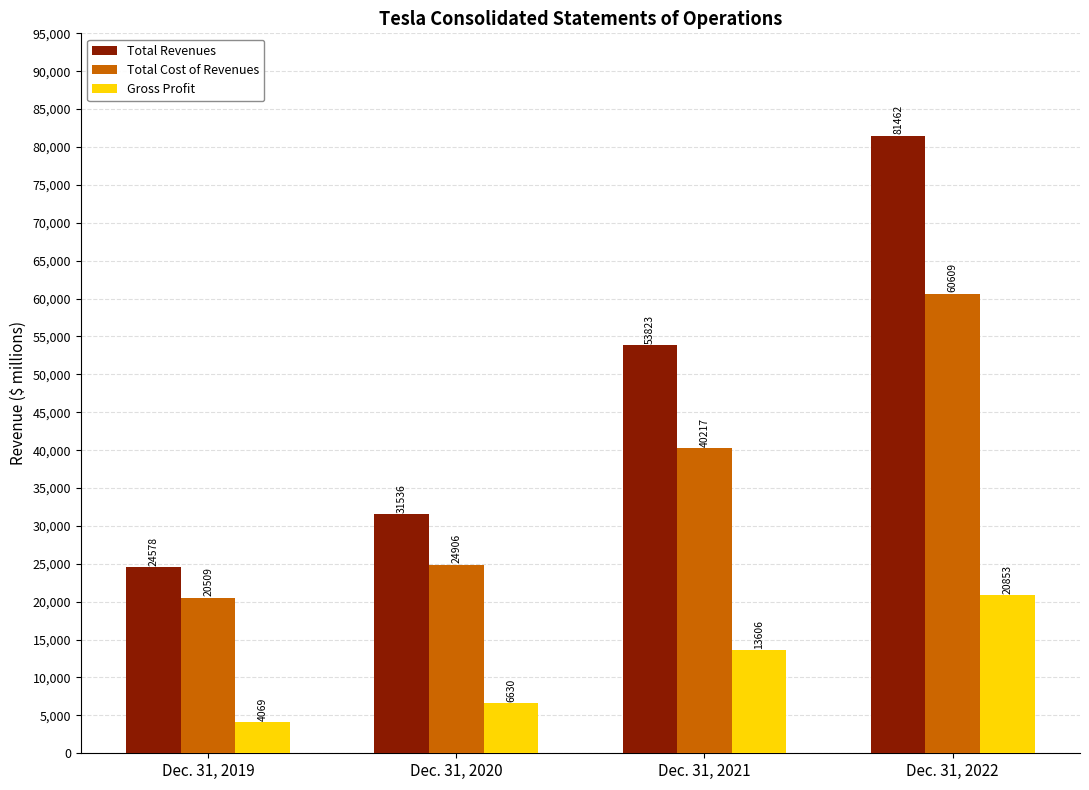

Between Dec. 31, 2019 and Dec. 31, 2020, which series saw the biggest shift?

Total Revenues